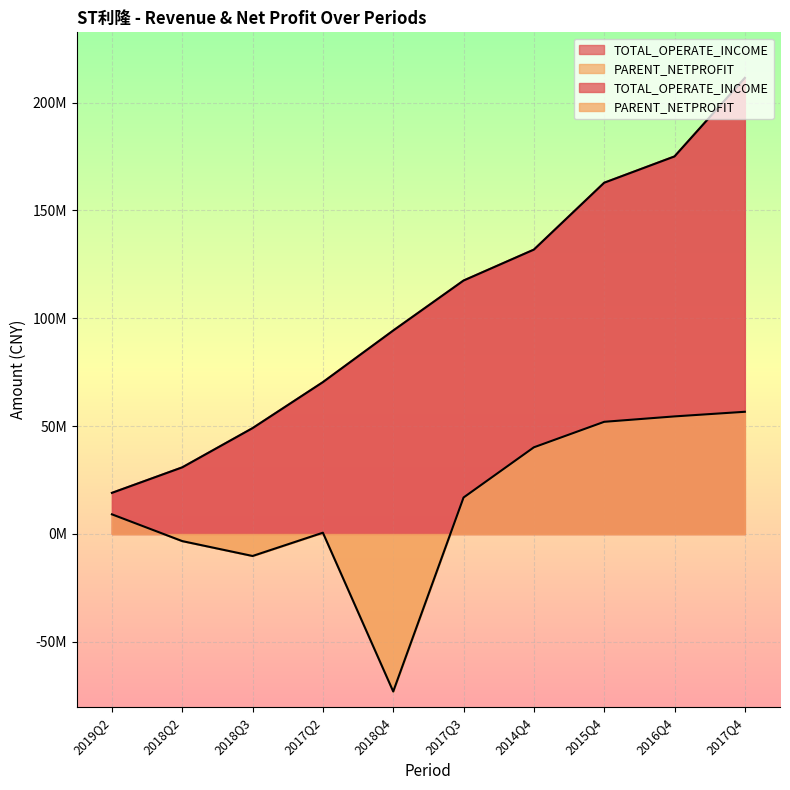

What is the difference between the PARENT_NETPROFIT values at 2018Q4 and 2018Q2?

69724729.2